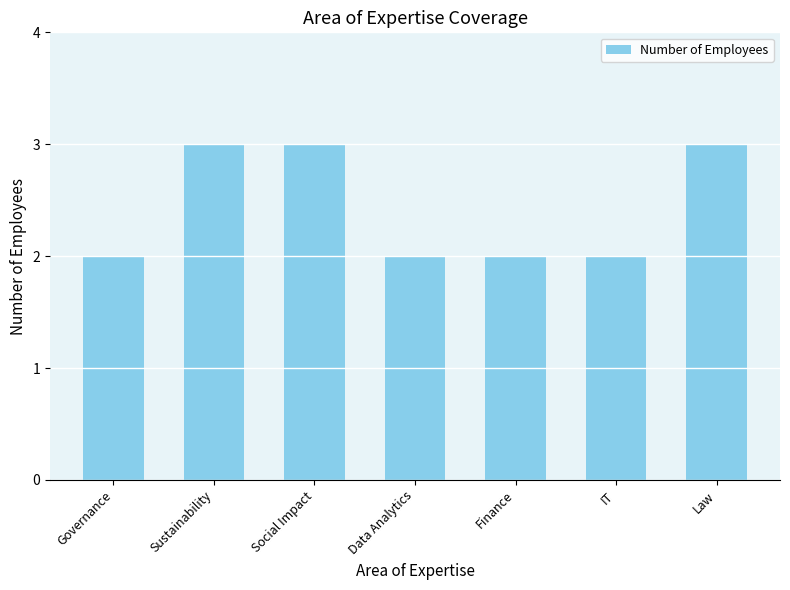

What is the label of the 2nd bar from the right?

IT